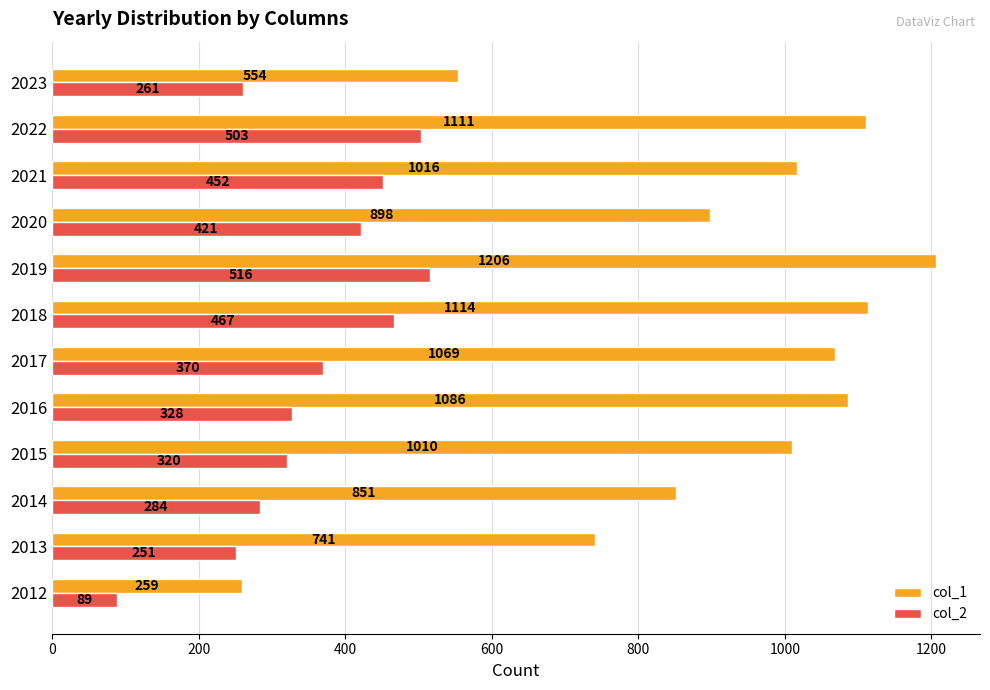

Is it true that col_2 equals 89 at 2012?

True